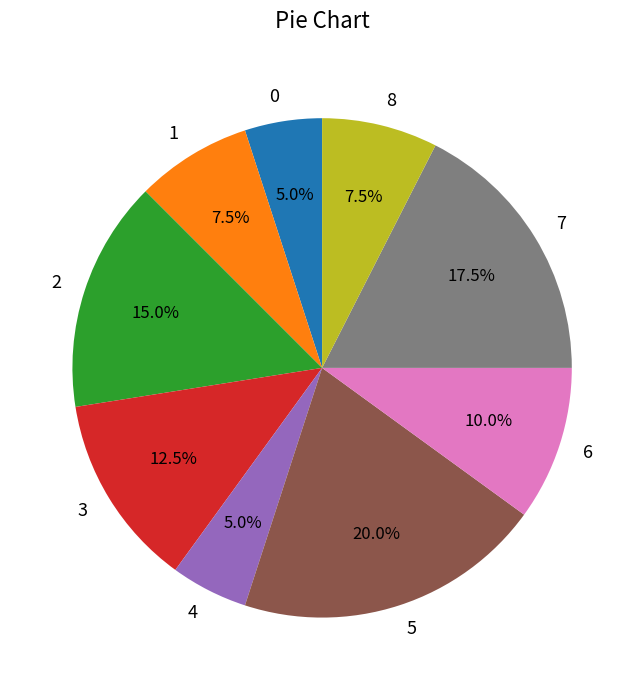

How much of the chart is everything except 3?

87.5%